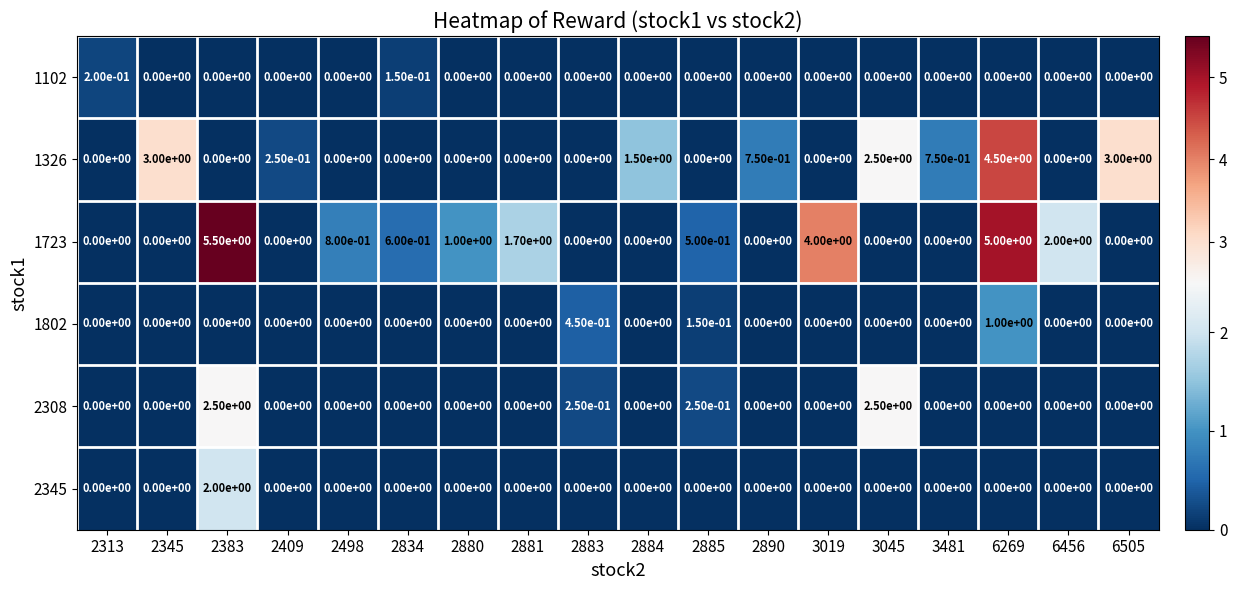

The 1326 series shows 0.7 at 3045. True or false?

False